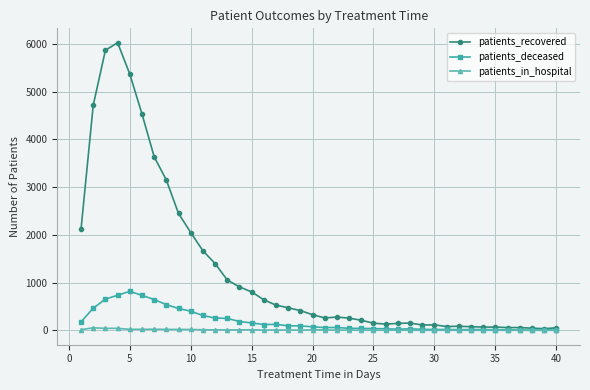

Which series has the widest spread of values?

patients_recovered